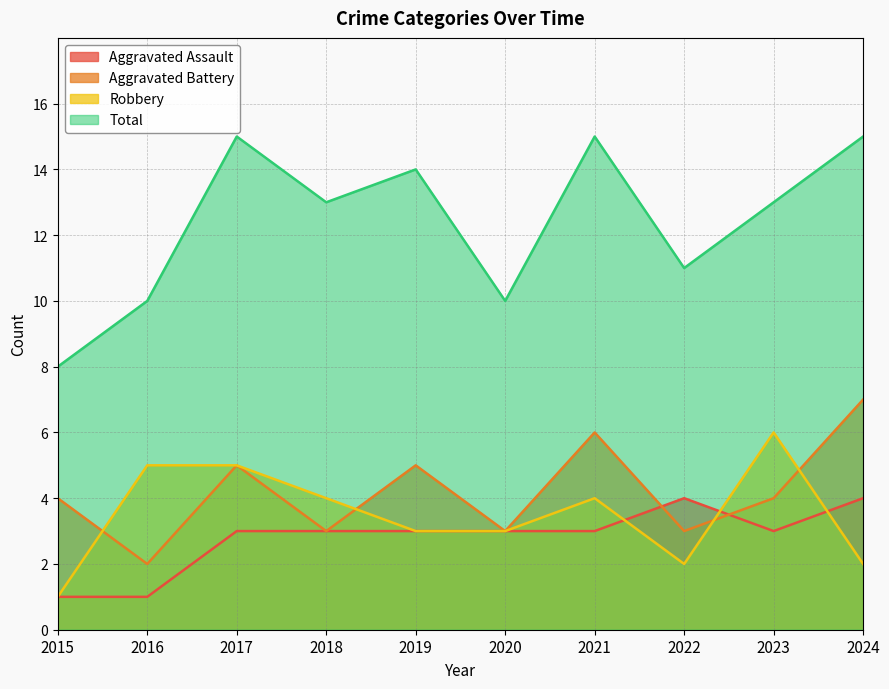

At which category is the sum across all series the highest?

2017